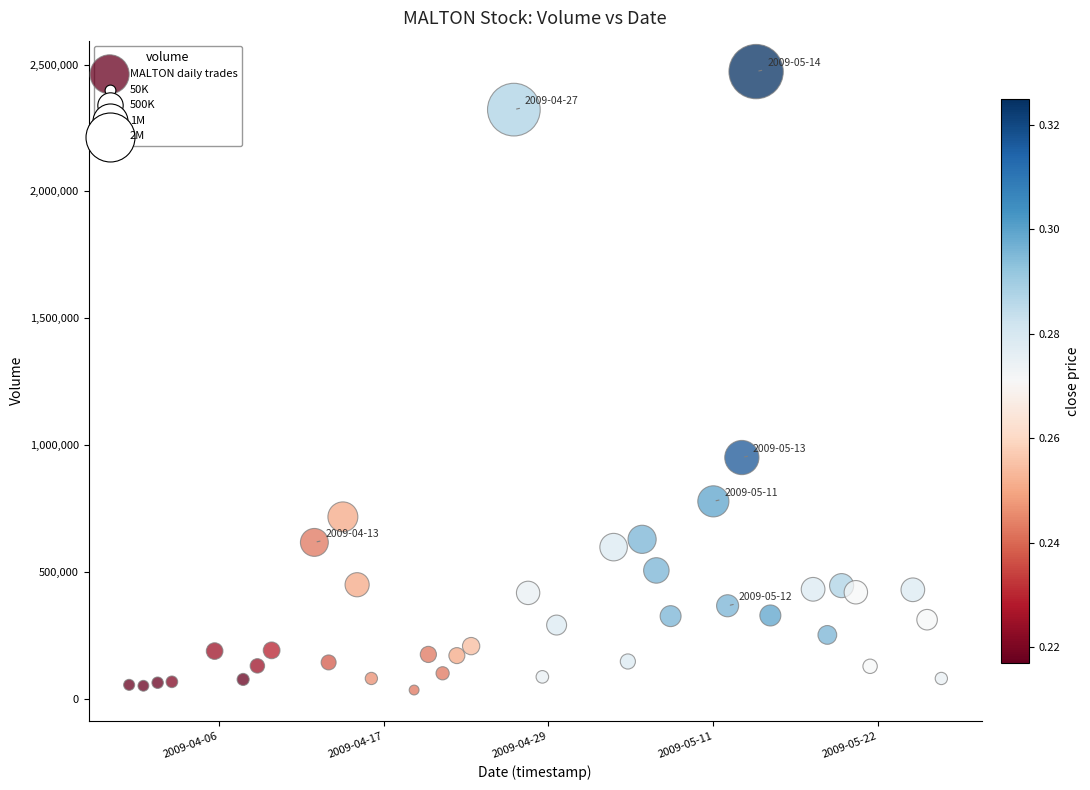

What is the range of Y values (max minus min)?

2438641